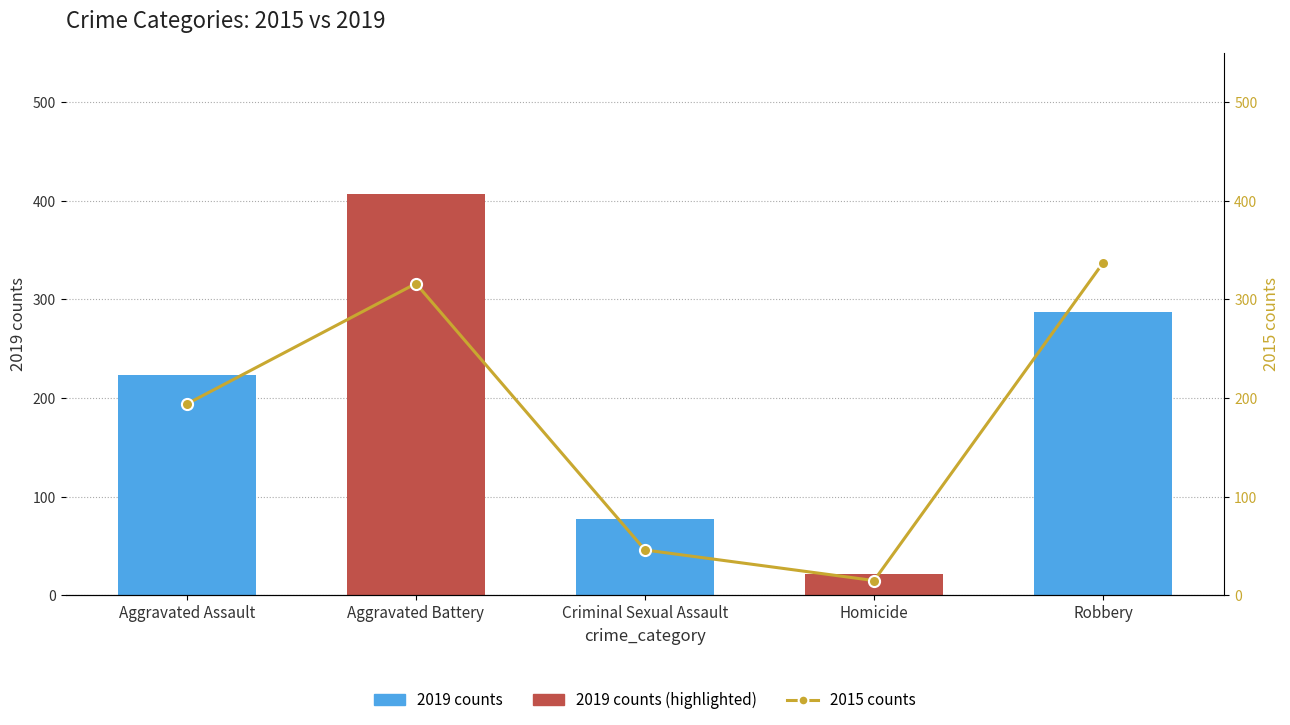

At which category does the chart reach its minimum across all series?

Homicide